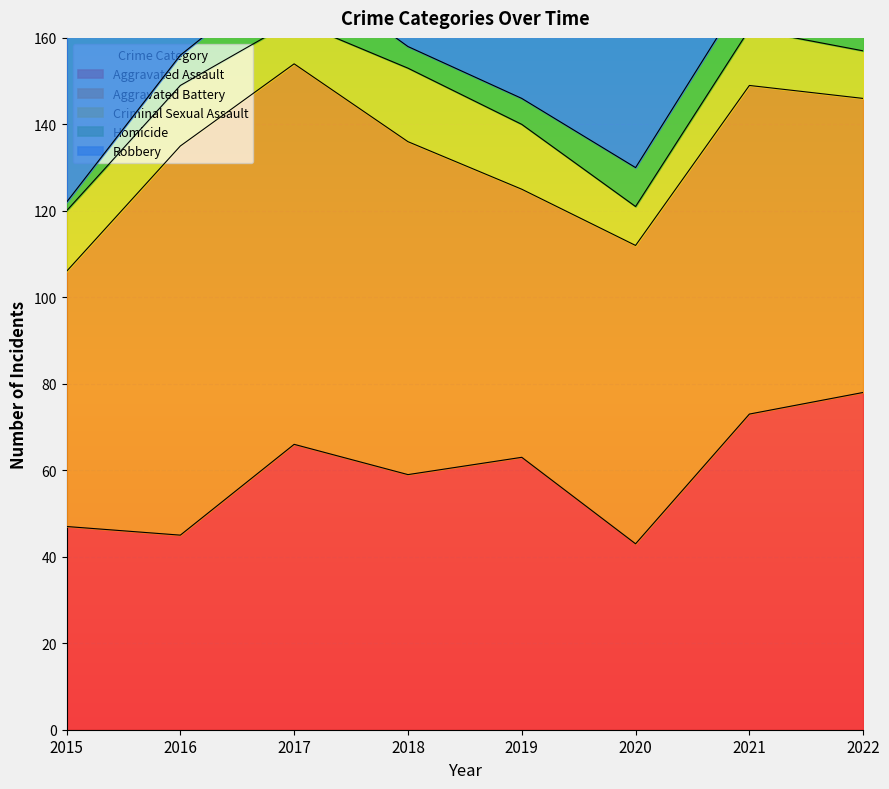

Where is the first local maximum for Homicide?

2017